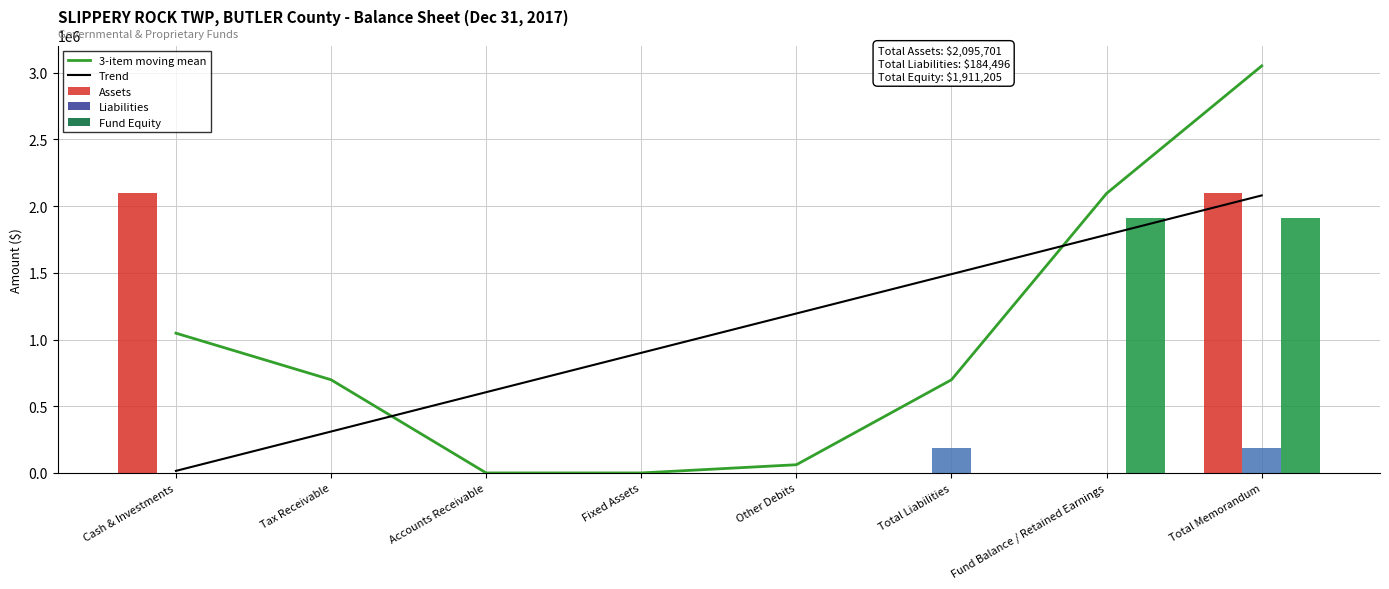

Reading left to right, extract all data points from this chart.

3-item moving mean: Cash & Investments=1047850.5	Tax Receivable=698567.0	Accounts Receivable=0.0	Fixed Assets=0.0	Other Debits=61498.7	Total Liabilities=698567.0	Fund Balance / Retained Earnings=2095701.0	Total Memorandum=3051303.5
Trend: Cash & Investments=15374.7	Tax Receivable=310367.8	Accounts Receivable=605360.9	Fixed Assets=900354.0	Other Debits=1195347.0	Total Liabilities=1490340.1	Fund Balance / Retained Earnings=1785333.2	Total Memorandum=2080326.3
Assets: Cash & Investments=2095701.0	Tax Receivable=0.0	Accounts Receivable=0.0	Fixed Assets=0.0	Other Debits=0.0	Total Liabilities=0.0	Fund Balance / Retained Earnings=0.0	Total Memorandum=2095701.0
Liabilities: Cash & Investments=0.0	Tax Receivable=0.0	Accounts Receivable=0.0	Fixed Assets=0.0	Other Debits=0.0	Total Liabilities=184496.0	Fund Balance / Retained Earnings=0.0	Total Memorandum=184496.0
Fund Equity: Cash & Investments=0.0	Tax Receivable=0.0	Accounts Receivable=0.0	Fixed Assets=0.0	Other Debits=0.0	Total Liabilities=0.0	Fund Balance / Retained Earnings=1911205.0	Total Memorandum=1911205.0